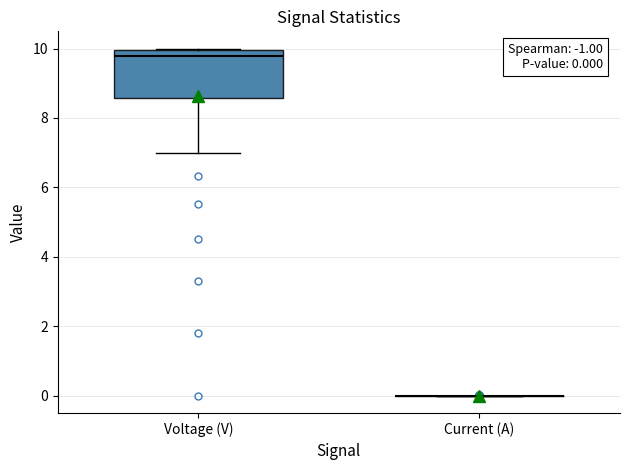

Comparing the boxes themselves (not the whiskers), which one is the tallest?

Voltage (V)